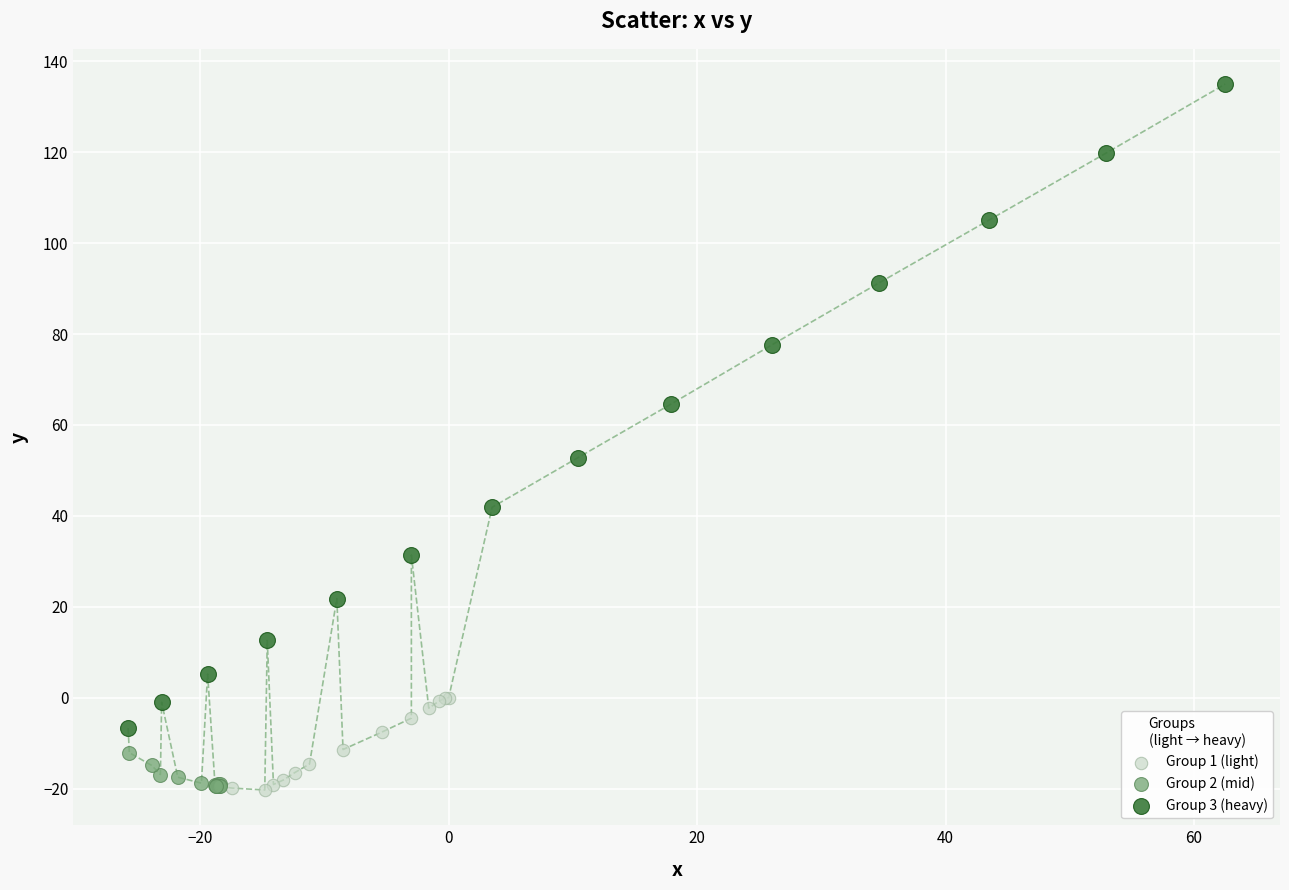

Which series reaches the maximum Y coordinate?

Group 3 (heavy)